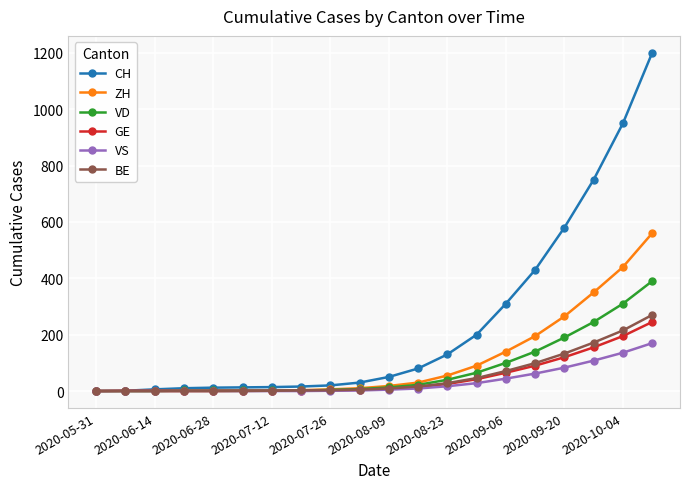

What is the greatest value displayed?

1200